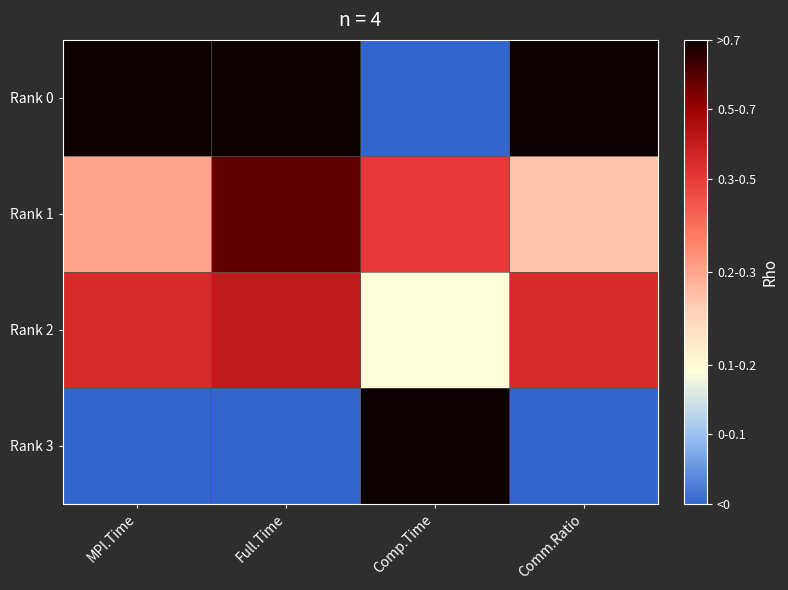

Which series has the largest total across all categories?

Rank 0